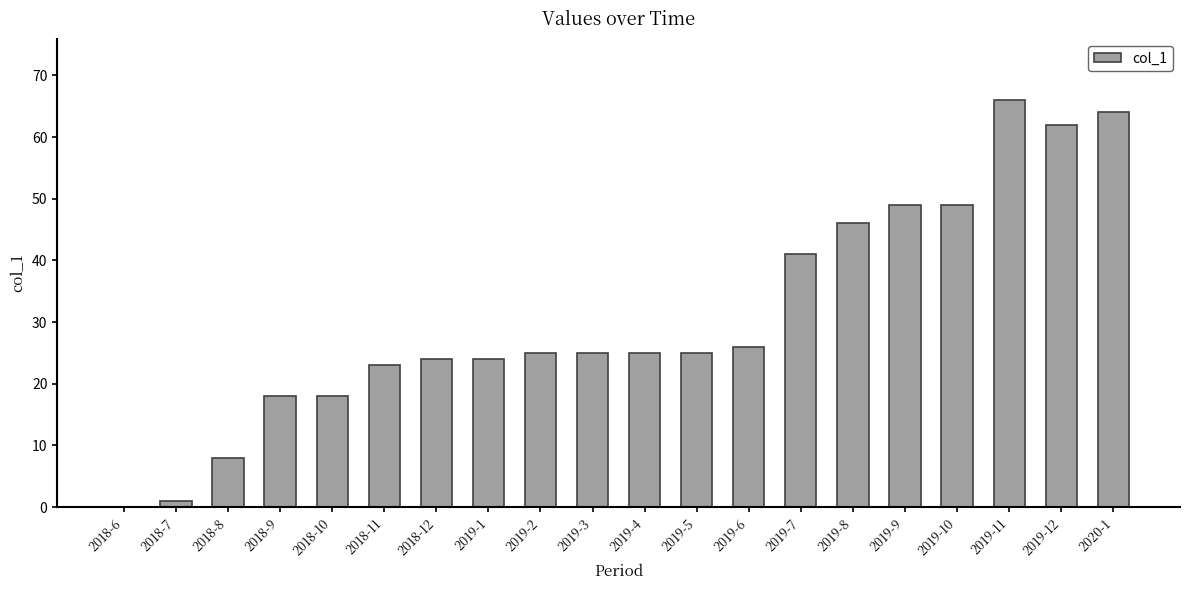

True or false: the data shows 9 at 2018-9.

False